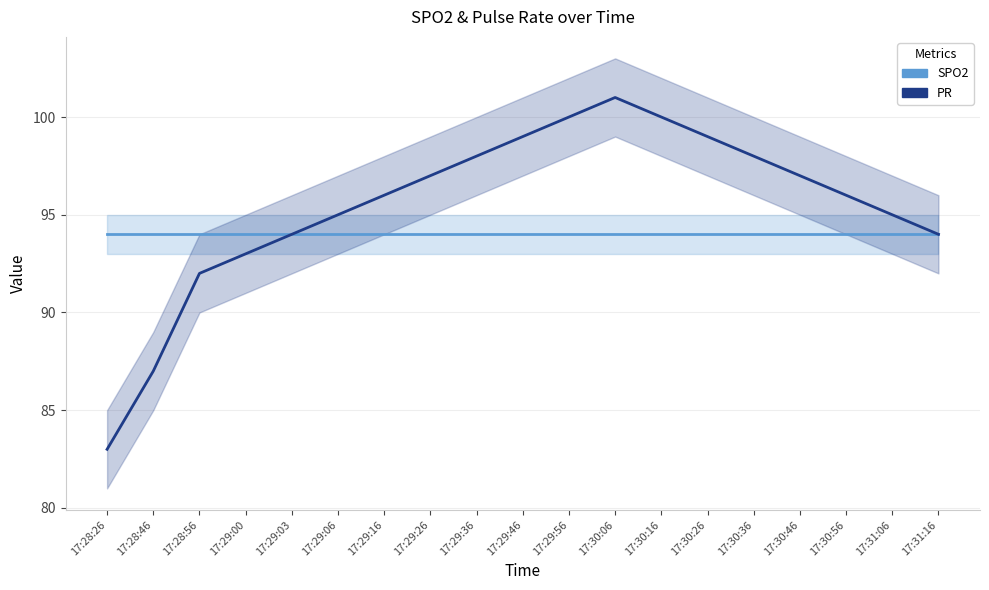

Reading right to left, list all the values displayed in this chart.

SPO2: 94	94	94	94	94	94	94	94	94	94	94	94	94	94	94	94	94	94	94
PR: 94	95	96	97	98	99	100	101	100	99	98	97	96	95	94	93	92	87	83